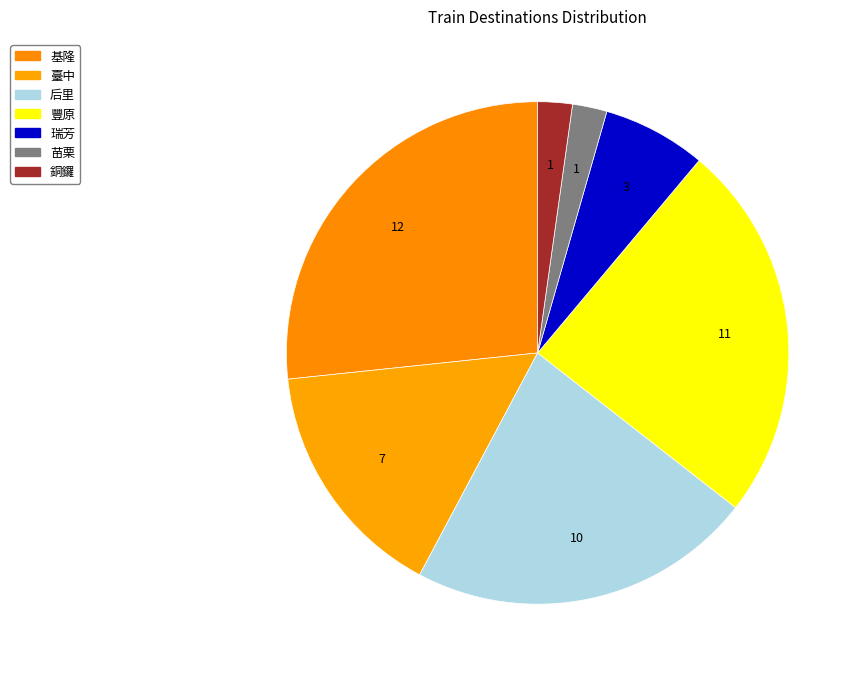

What is the change in value from 基隆 to 苗栗?

-11